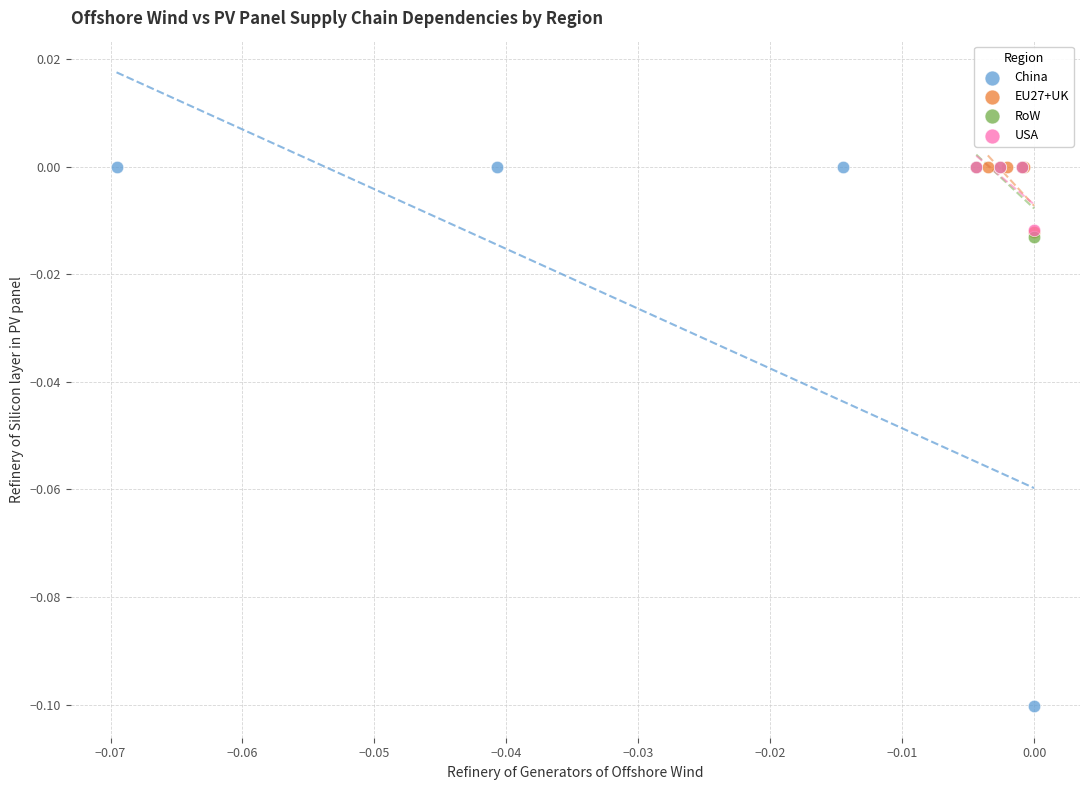

Which series contains the lowest Y value?

China